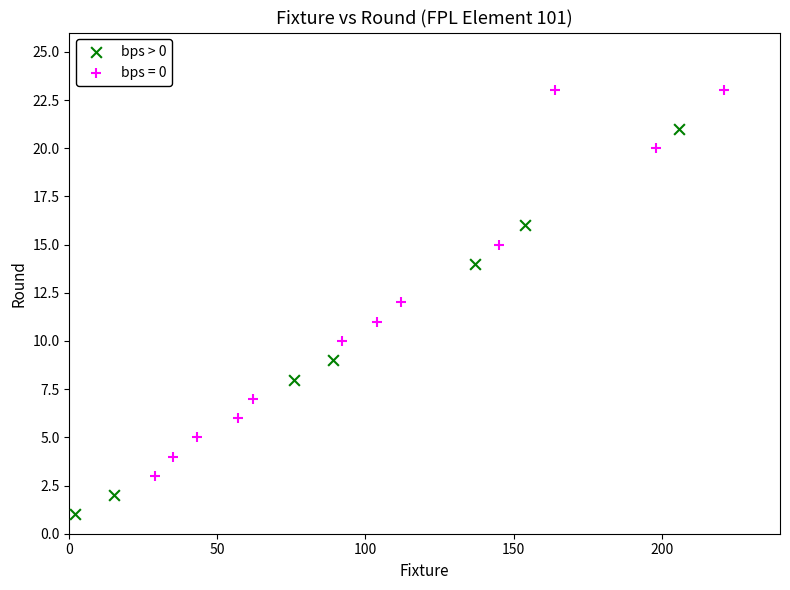

Which series contains the highest Y value?

bps = 0